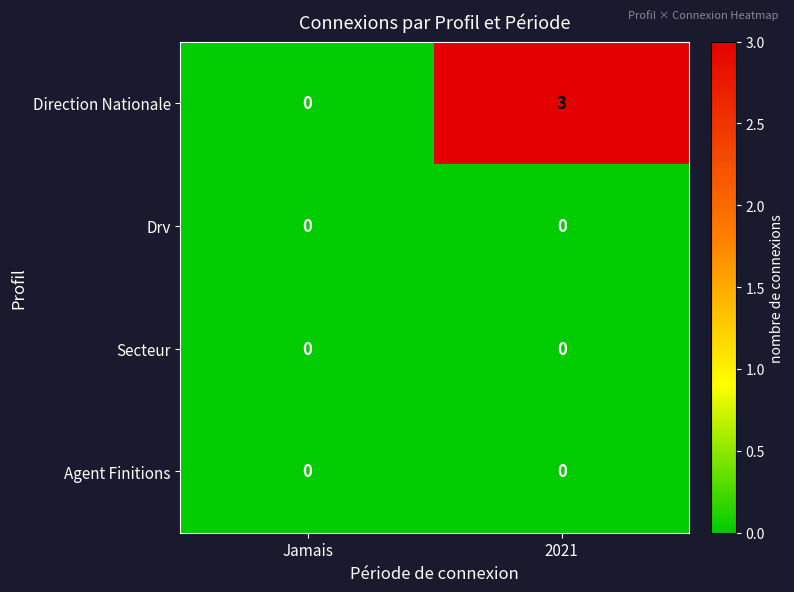

Reading right to left, list all the values displayed in this chart.

Direction Nationale: 3	0
Drv: 0	0
Secteur: 0	0
Agent Finitions: 0	0